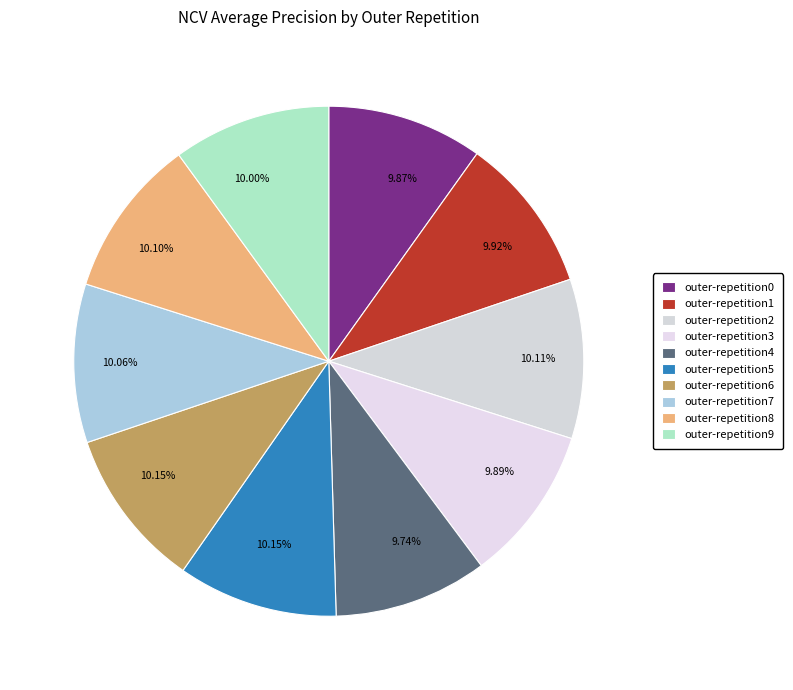

To the nearest percent, what is the average slice percentage?

10%